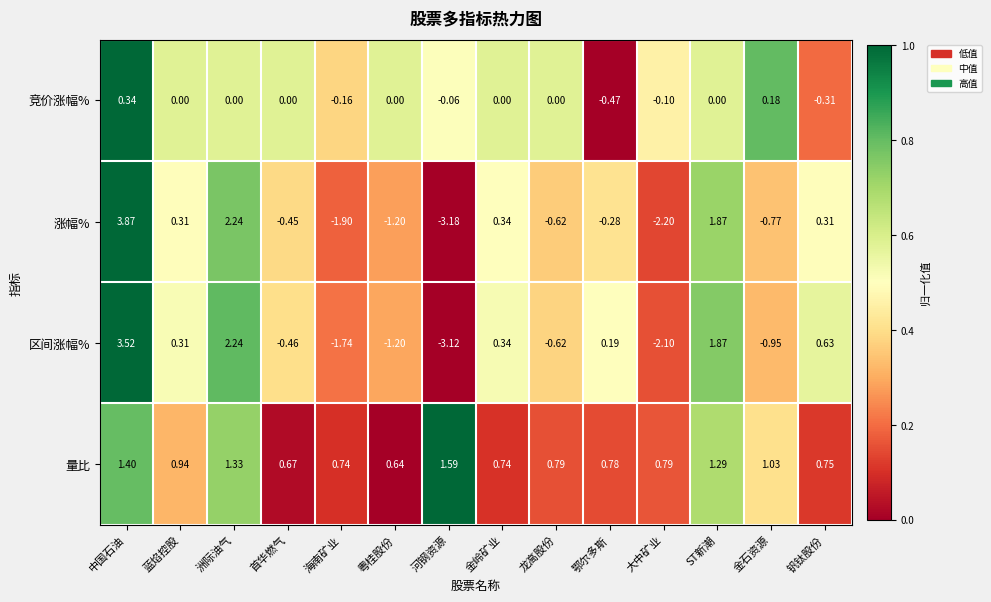

At which category is the sum across all series the highest?

中国石油